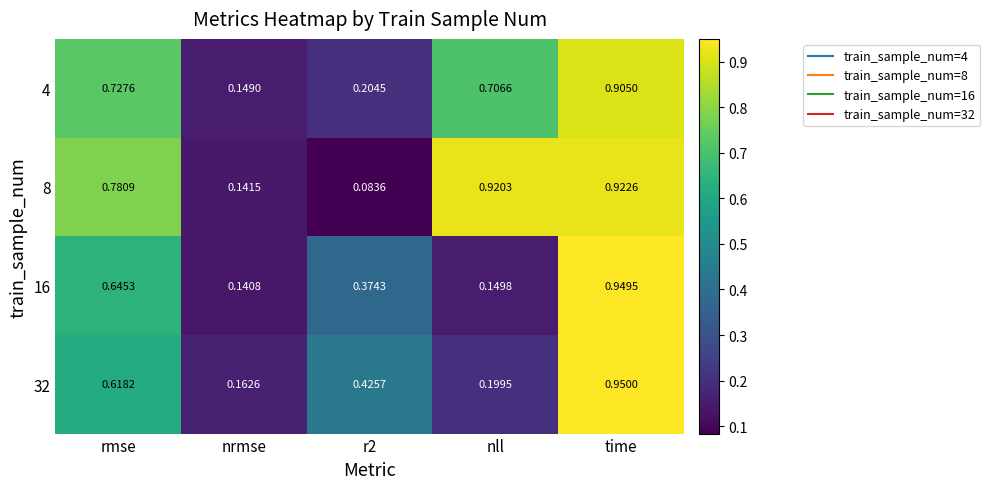

Which series has the largest range (max minus min)?

8